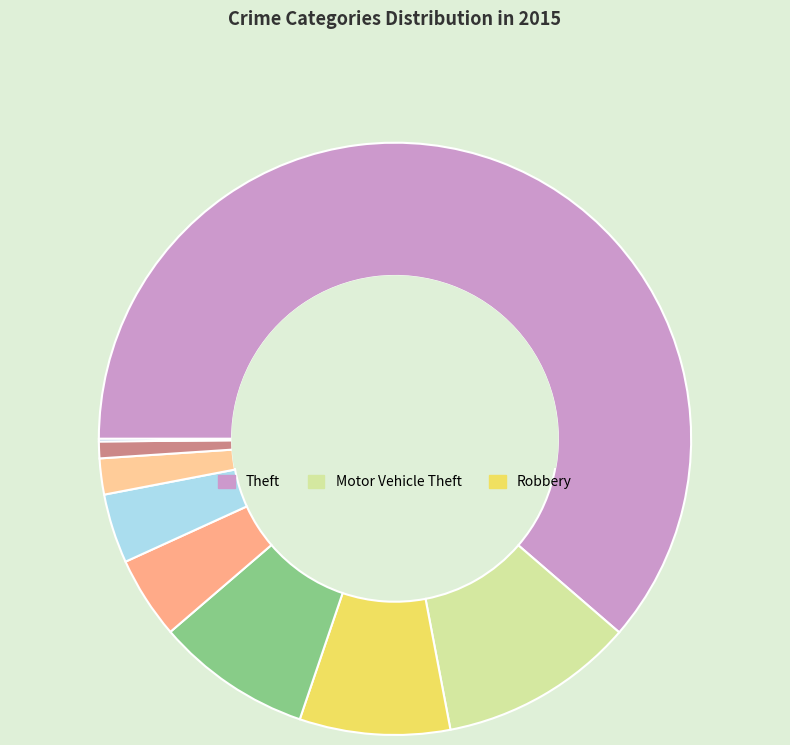

Count the number of slices in the pie.

9